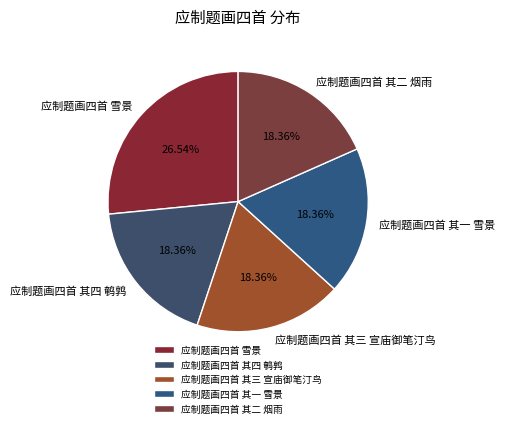

How many slices are in this pie chart?

5